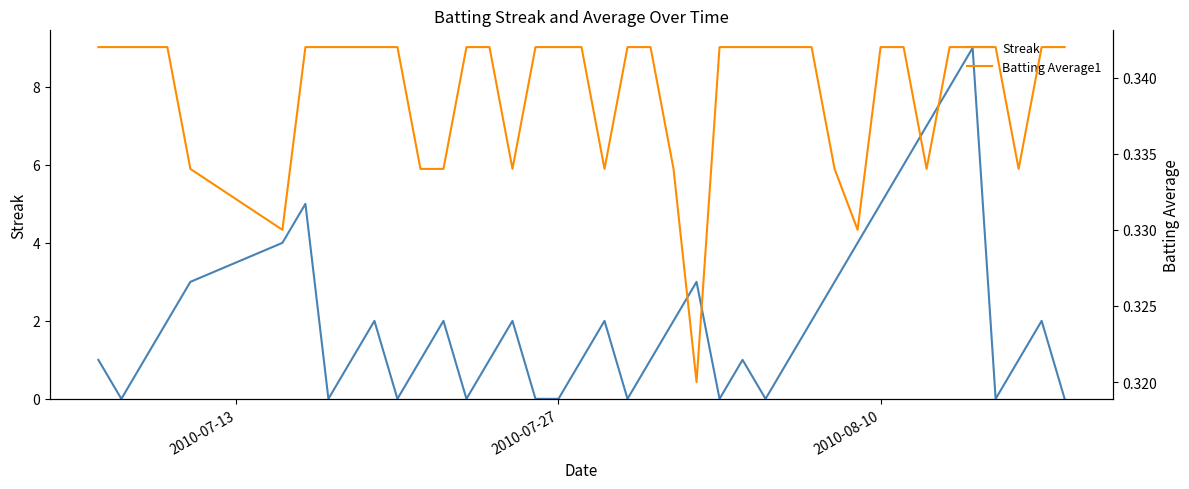

Is the value of Batting Average1 at 13 greater than the value of Streak at 11?

No